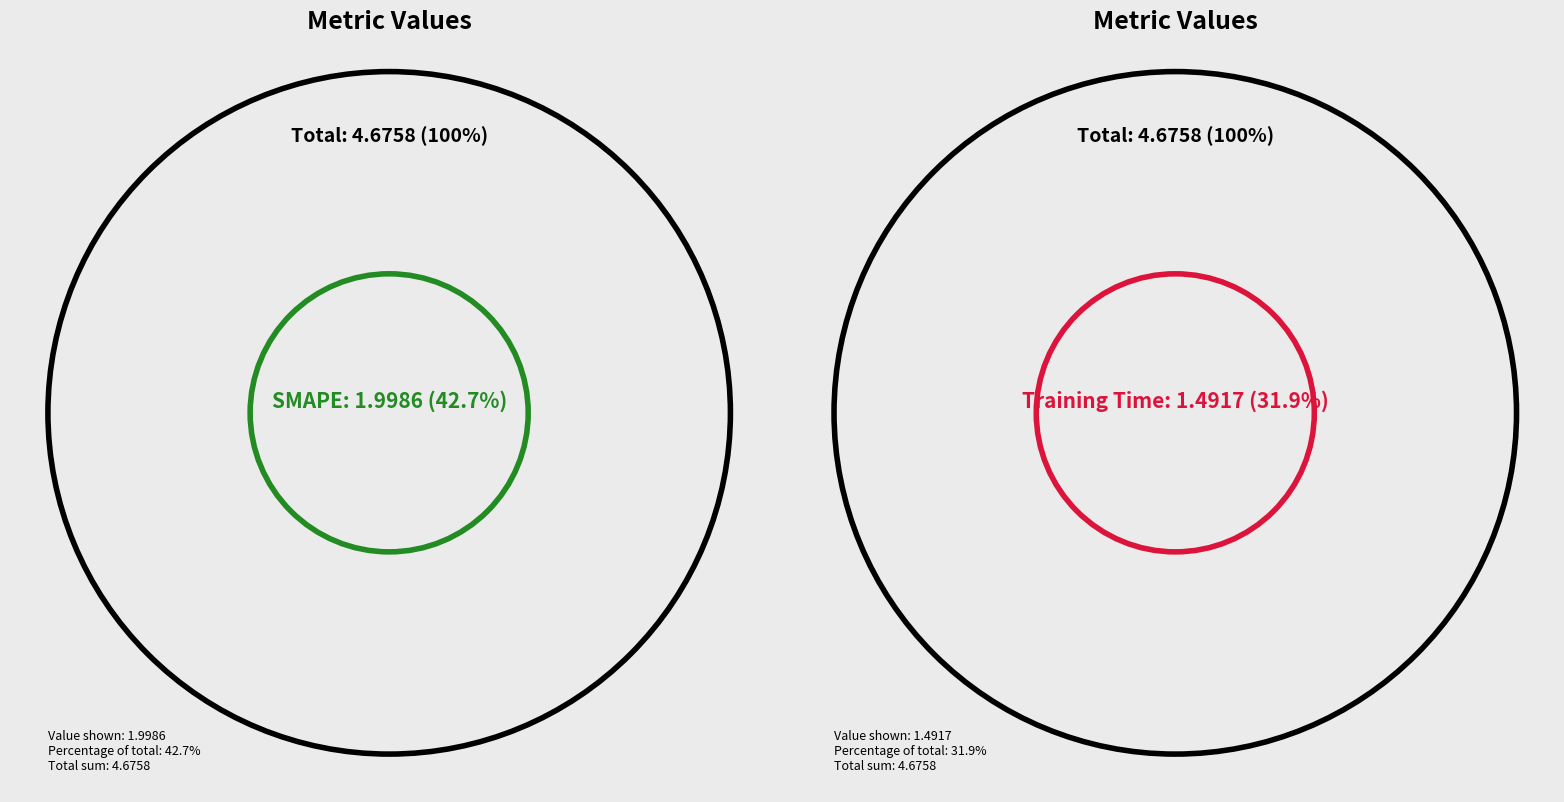

Which slice is the largest?

SMAPE